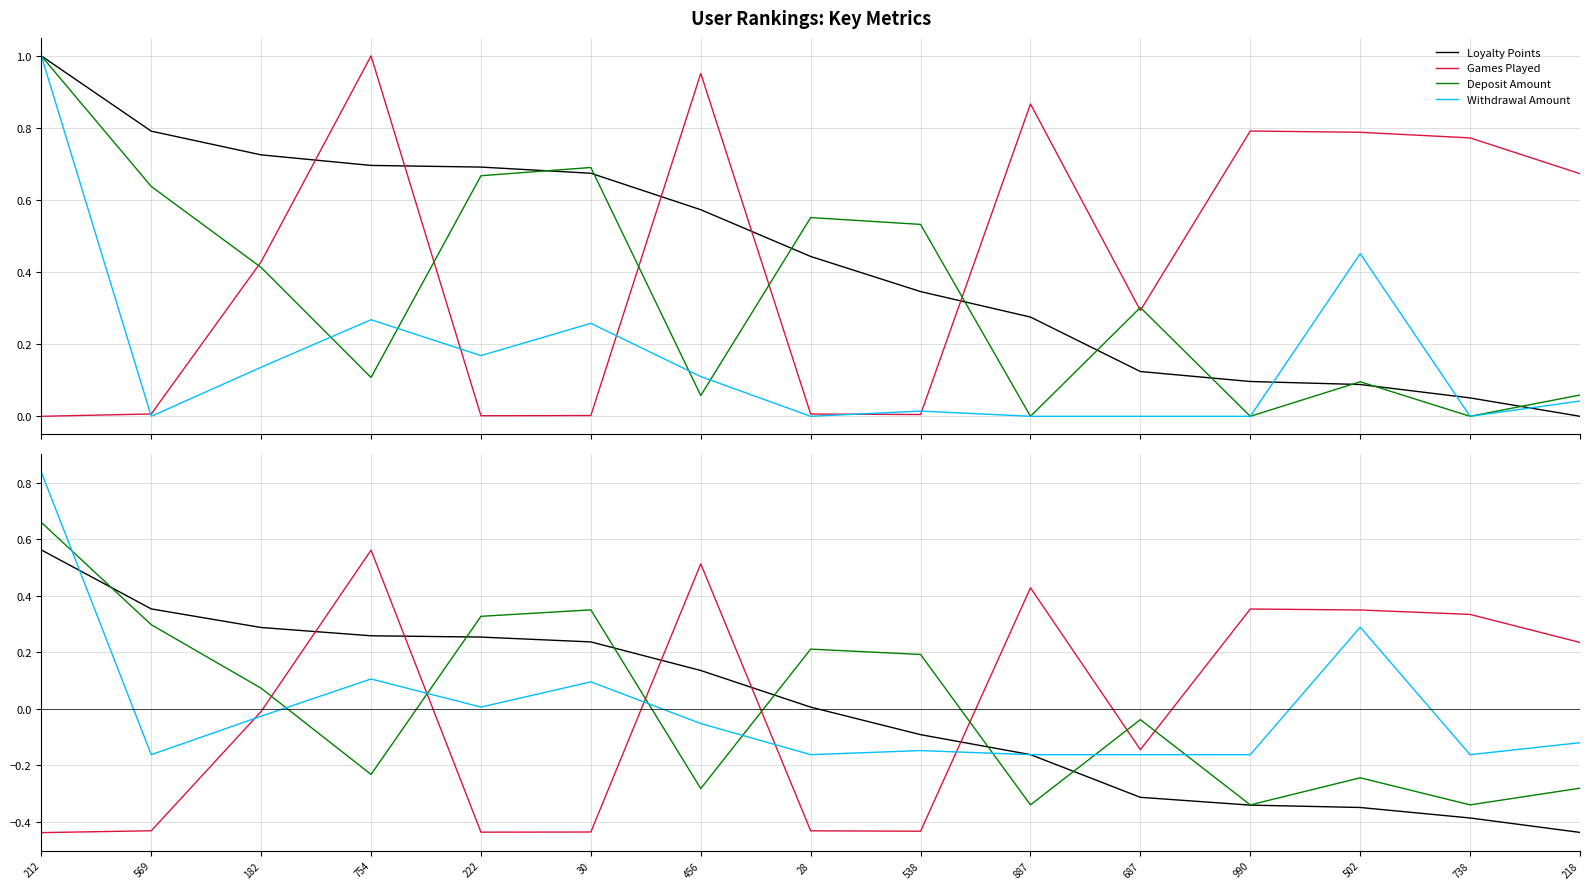

List the series in order of their peak value, highest first.

Withdrawal Amount, Deposit Amount, Loyalty Points, Games Played